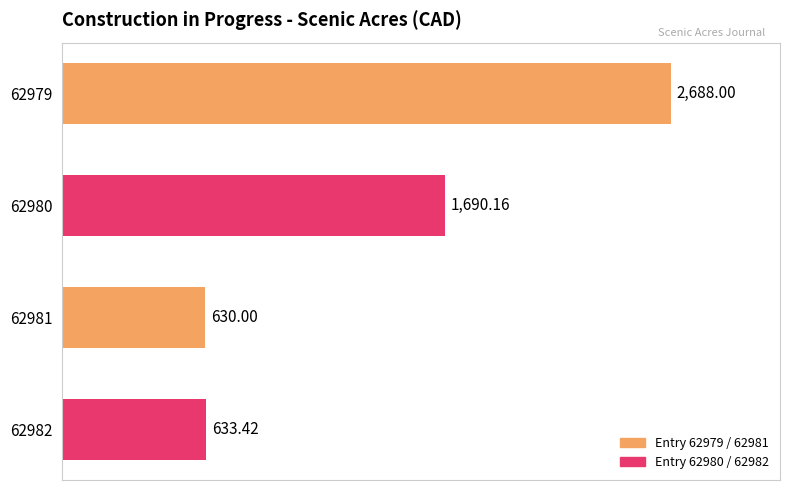

How many values are below 1690?

2